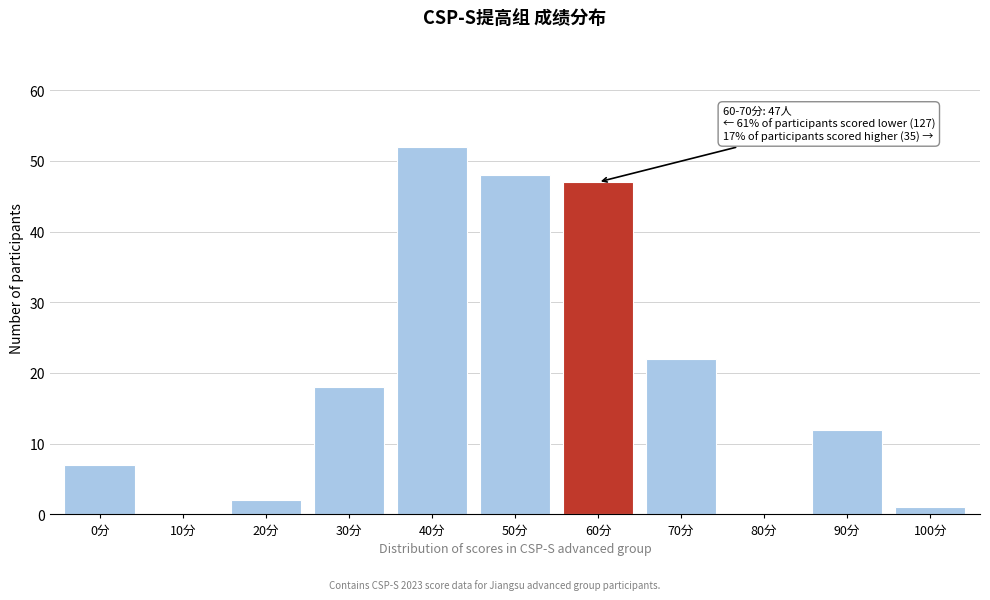

Reading left to right, extract all data points from this chart.

0分=7	10分=0	20分=2	30分=18	40分=52	50分=48	60分=47	70分=22	80分=0	90分=12	100分=1